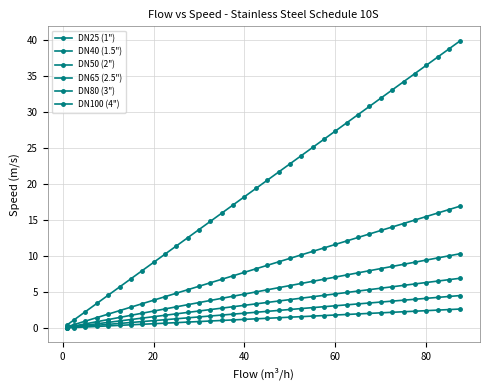

Reading right to left, extract all data points from this chart.

DN25 (1"): 39.9	38.7	37.6	36.5	35.3	34.2	33.0	31.9	30.8	29.6	28.5	27.3	26.2	25.1	23.9	22.8	21.6	20.5	19.4	18.2	17.1	15.9	14.8	13.7	12.5	11.4	10.3	9.1	8.0	6.8	5.7	4.6	3.4	2.3	1.1	0.5
DN40 (1.5"): 16.9	16.4	16.0	15.5	15.0	14.5	14.0	13.5	13.1	12.6	12.1	11.6	11.1	10.6	10.2	9.7	9.2	8.7	8.2	7.7	7.3	6.8	6.3	5.8	5.3	4.8	4.4	3.9	3.4	2.9	2.4	1.9	1.5	1.0	0.5	0.2
DN50 (2"): 10.3	10.0	9.7	9.4	9.1	8.8	8.6	8.3	8.0	7.7	7.4	7.1	6.8	6.5	6.2	5.9	5.6	5.3	5.0	4.7	4.4	4.1	3.8	3.5	3.2	2.9	2.7	2.4	2.1	1.8	1.5	1.2	0.9	0.6	0.3	0.1
DN65 (2.5"): 6.9	6.7	6.5	6.3	6.1	5.9	5.7	5.5	5.3	5.1	4.9	4.7	4.5	4.3	4.1	4.0	3.8	3.6	3.4	3.2	3.0	2.8	2.6	2.4	2.2	2.0	1.8	1.6	1.4	1.2	1.0	0.8	0.6	0.4	0.2	0.1
DN80 (3"): 4.5	4.4	4.3	4.1	4.0	3.9	3.7	3.6	3.5	3.4	3.2	3.1	3.0	2.8	2.7	2.6	2.5	2.3	2.2	2.1	1.9	1.8	1.7	1.5	1.4	1.3	1.2	1.0	0.9	0.8	0.6	0.5	0.4	0.3	0.1	0.1
DN100 (4"): 2.6	2.6	2.5	2.4	2.3	2.3	2.2	2.1	2.0	2.0	1.9	1.8	1.7	1.7	1.6	1.5	1.4	1.4	1.3	1.2	1.1	1.1	1.0	0.9	0.8	0.8	0.7	0.6	0.5	0.5	0.4	0.3	0.2	0.2	0.1	0.0